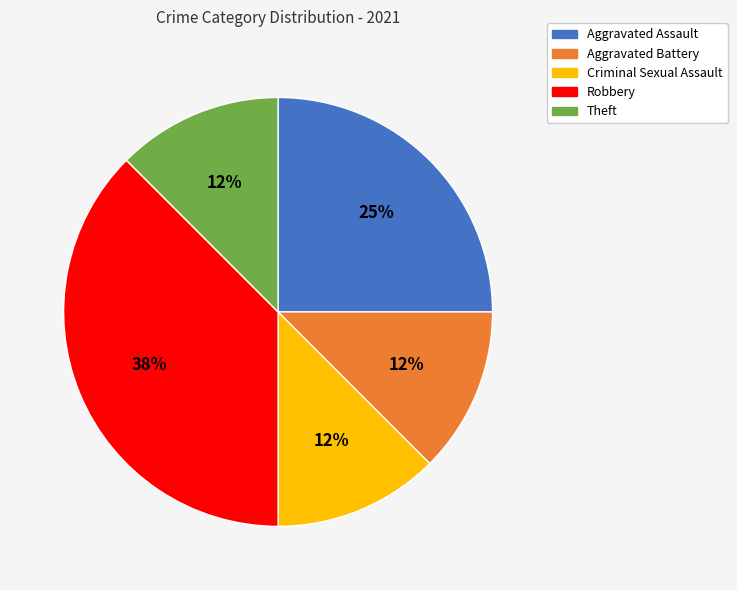

To the nearest percent, what portion does Aggravated Assault represent?

25%